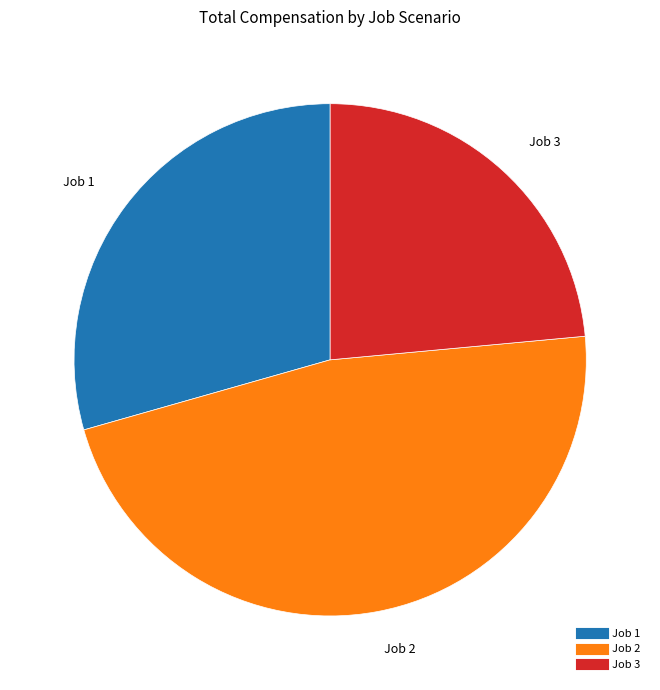

Count the number of slices in the pie.

3